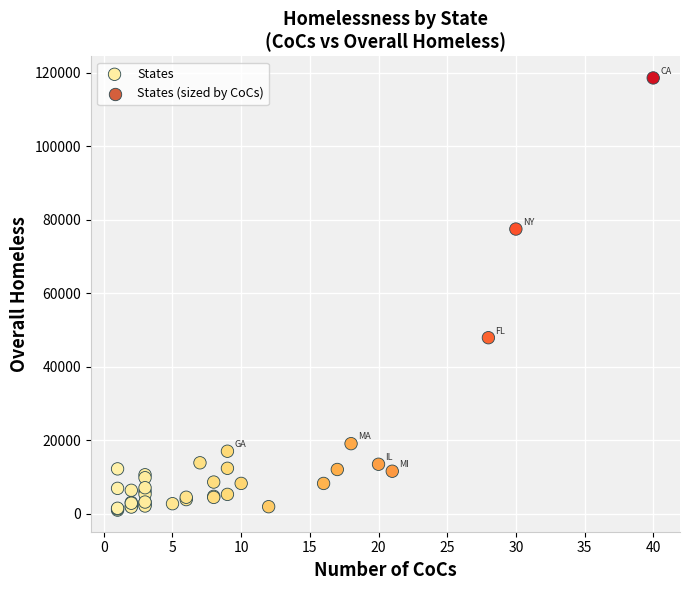

What Y value in the scatter plot is closest to 59749?

47862